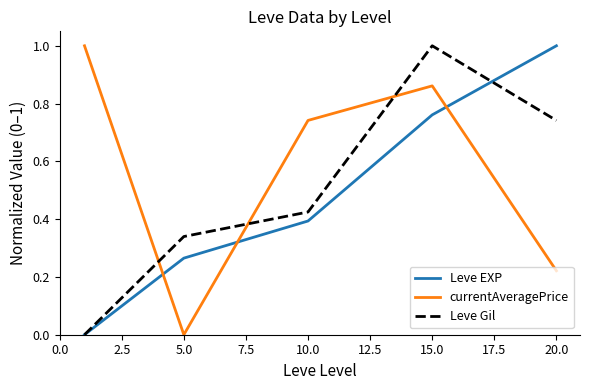

What is the difference between the second highest and second lowest values in the currentAveragePrice series?

0.6